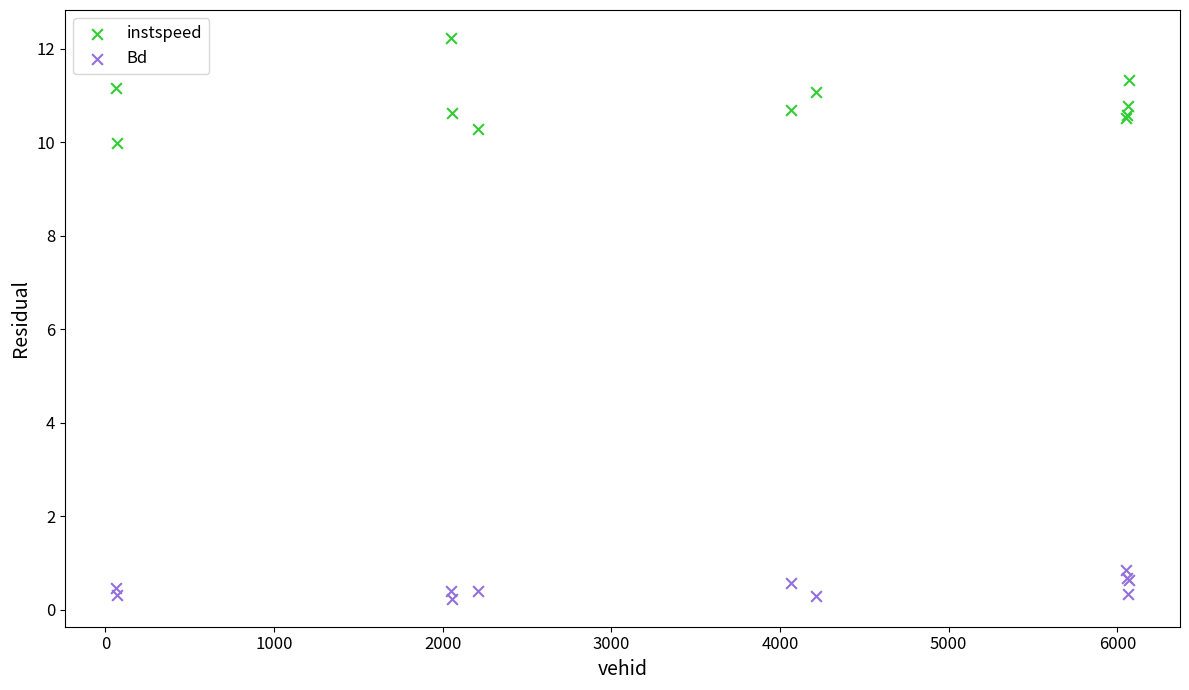

Which series has the largest Y range (max minus min)?

instspeed